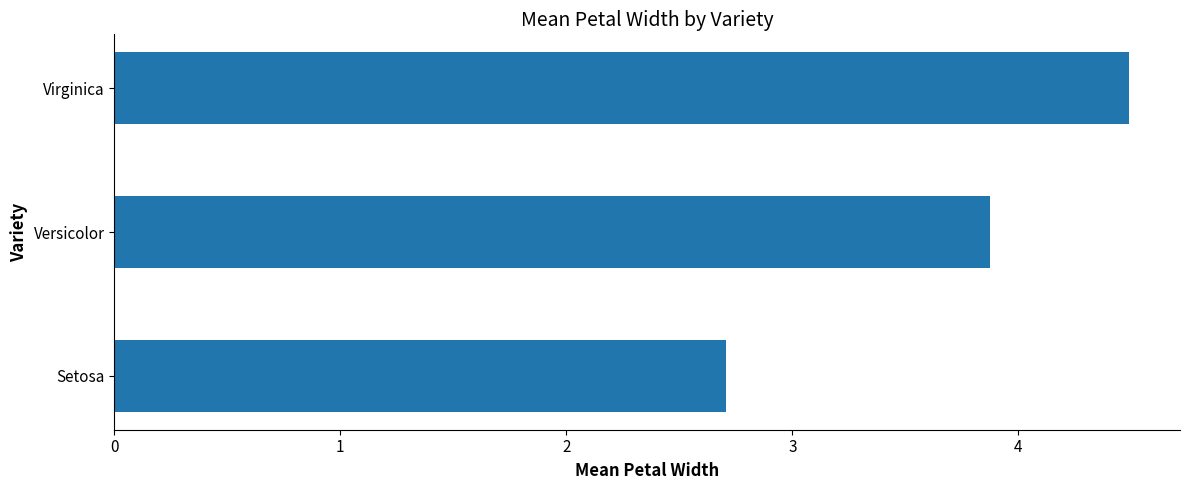

List the labels in order of value, smallest first.

Setosa, Versicolor, Virginica